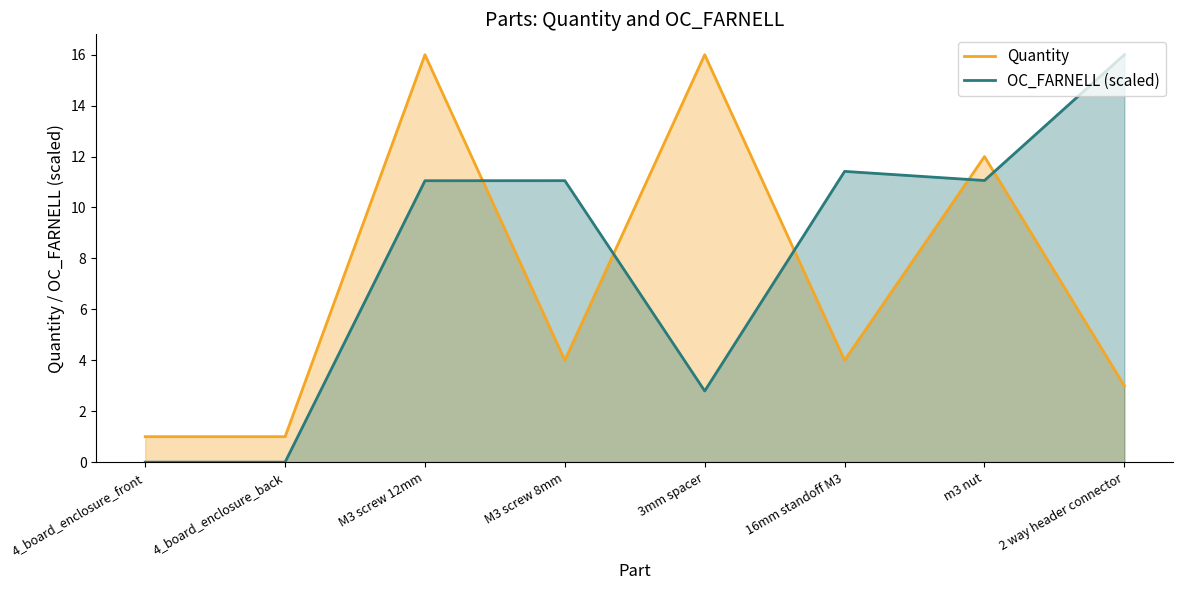

How many data points in OC_FARNELL (scaled) are above 11?

5